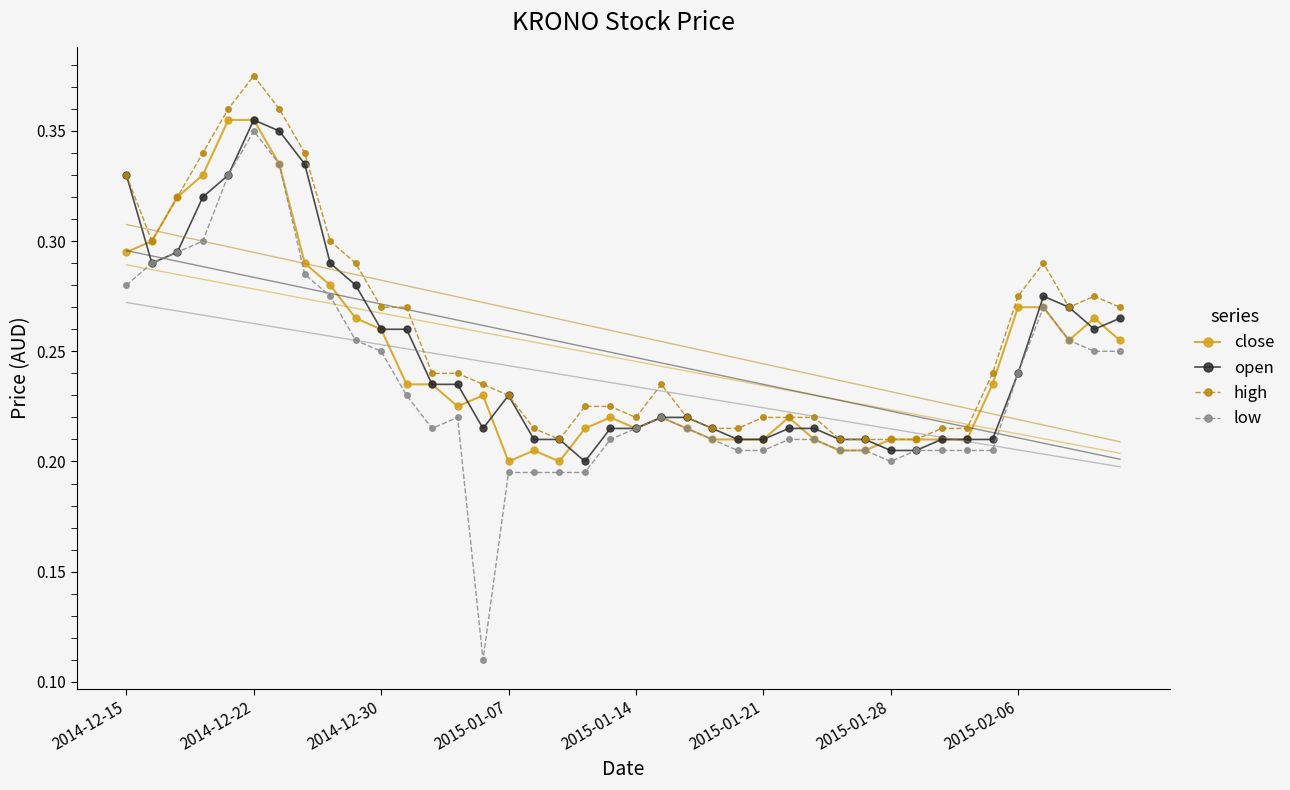

Count the number of categories in the chart.

40